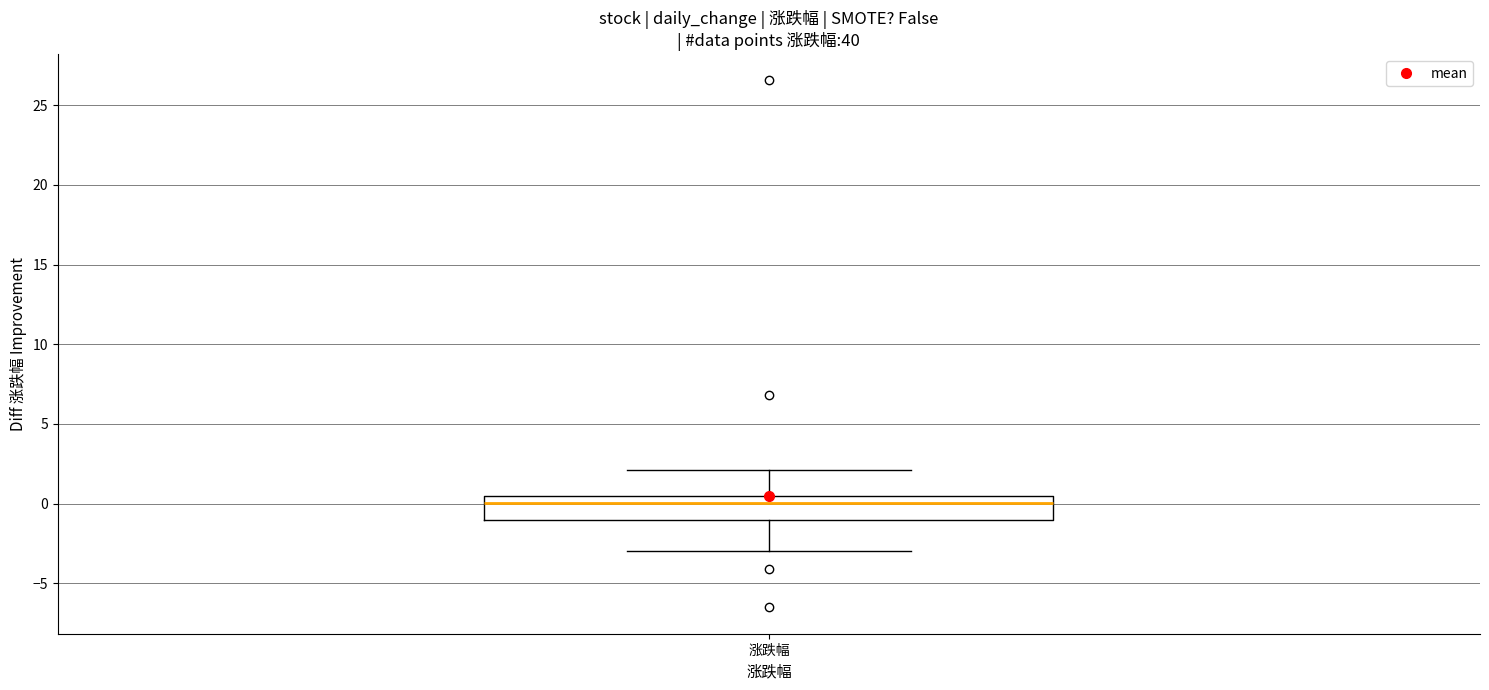

Where is the upper edge of the box for 涨跌幅 on the y-axis? The values are not printed on the chart, so give them approximately, as read against the axis.

0.5